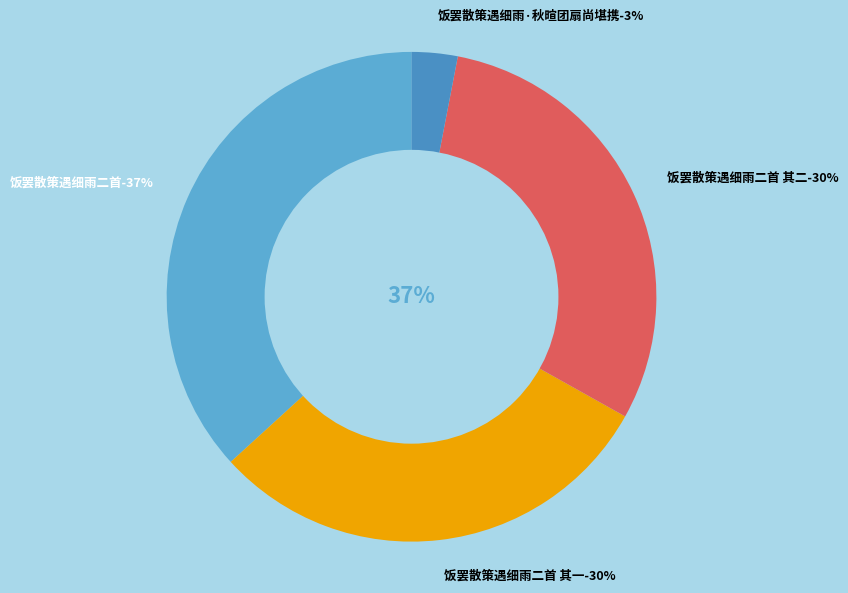

Is there a majority slice in this chart?

No